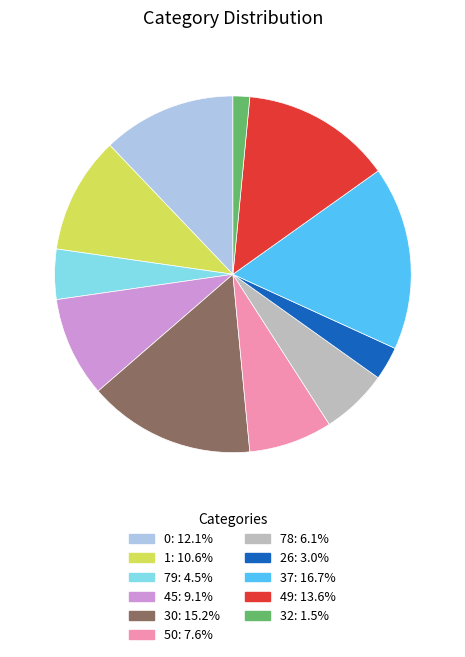

Does any single category account for the majority?

No